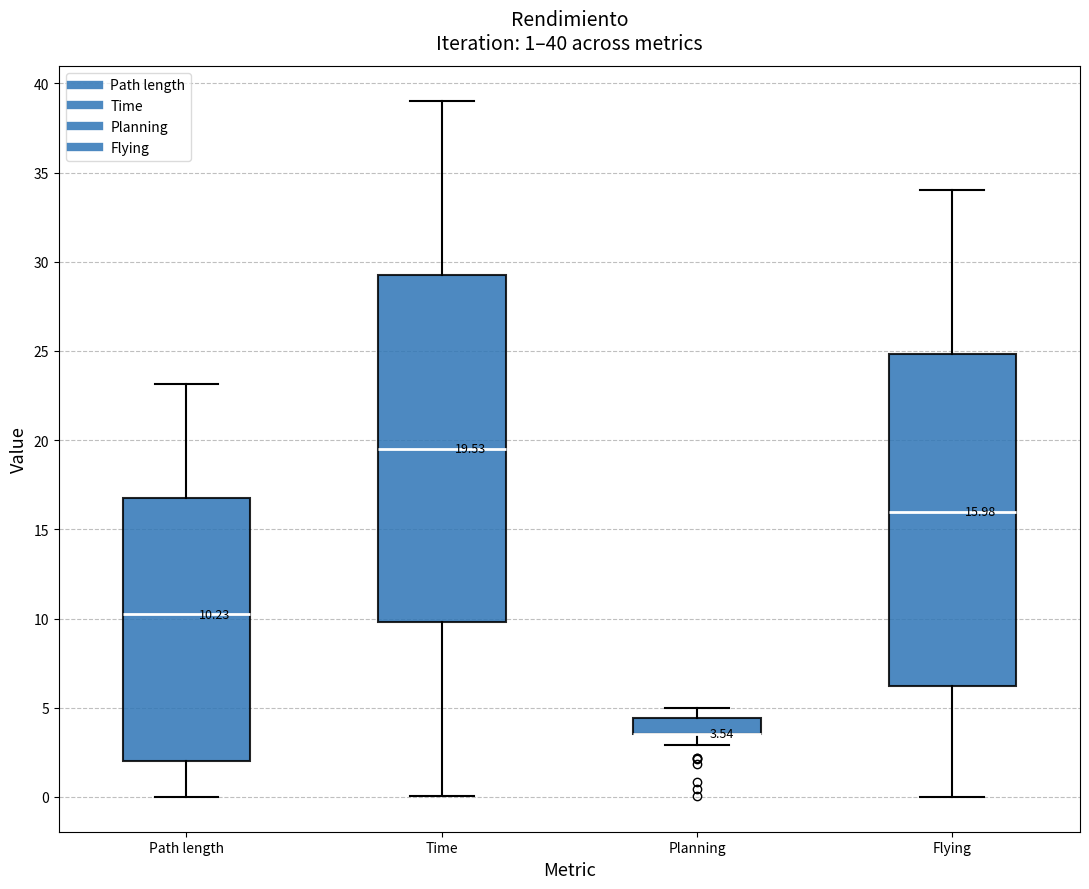

Comparing the boxes themselves (not the whiskers), which one is the tallest?

Time